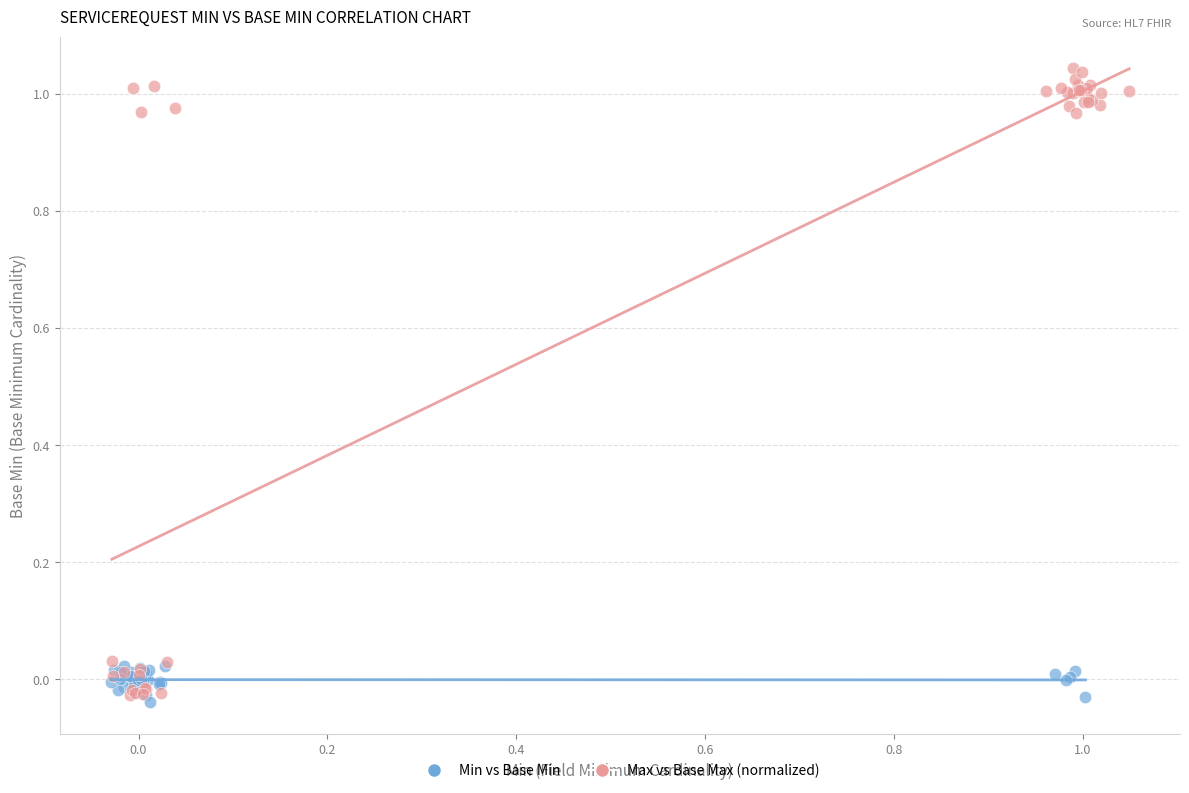

Which series contains the highest Y value?

Max vs Base Max (normalized)